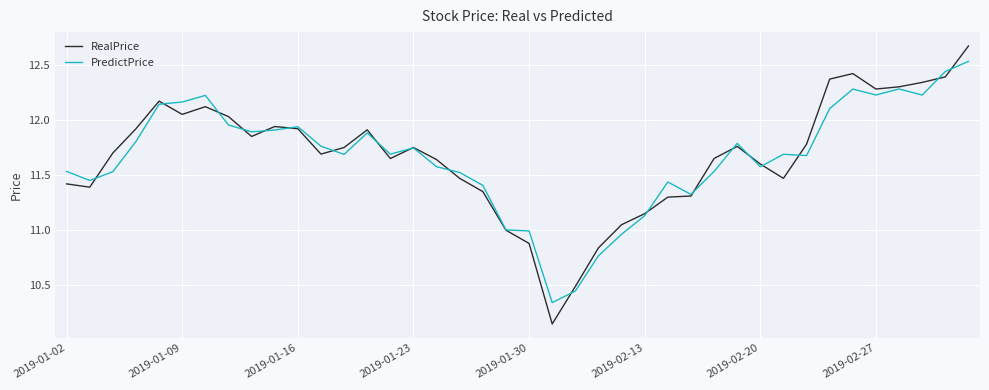

Rank the series by their maximum value, from highest to lowest.

RealPrice, PredictPrice